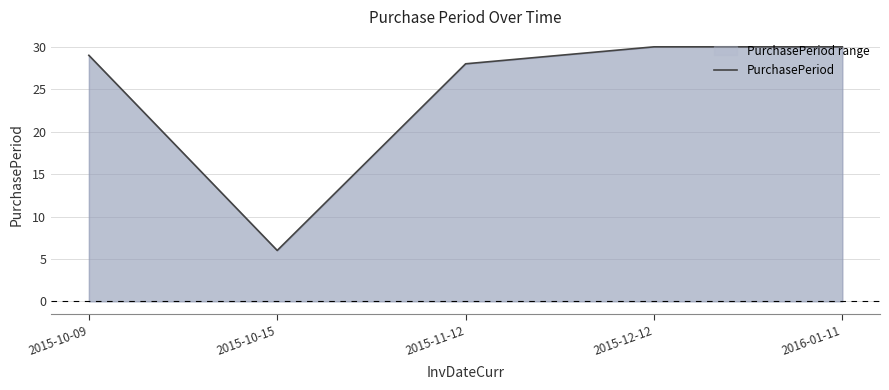

What is the approximate value at 2016-01-11?

30